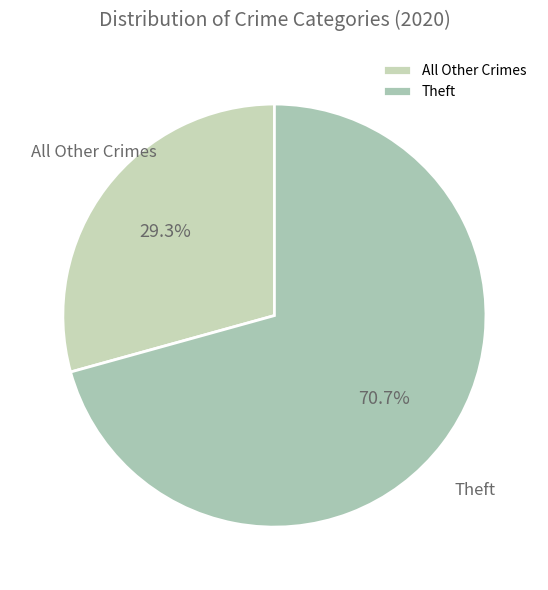

What is the largest slice in the pie chart?

Theft